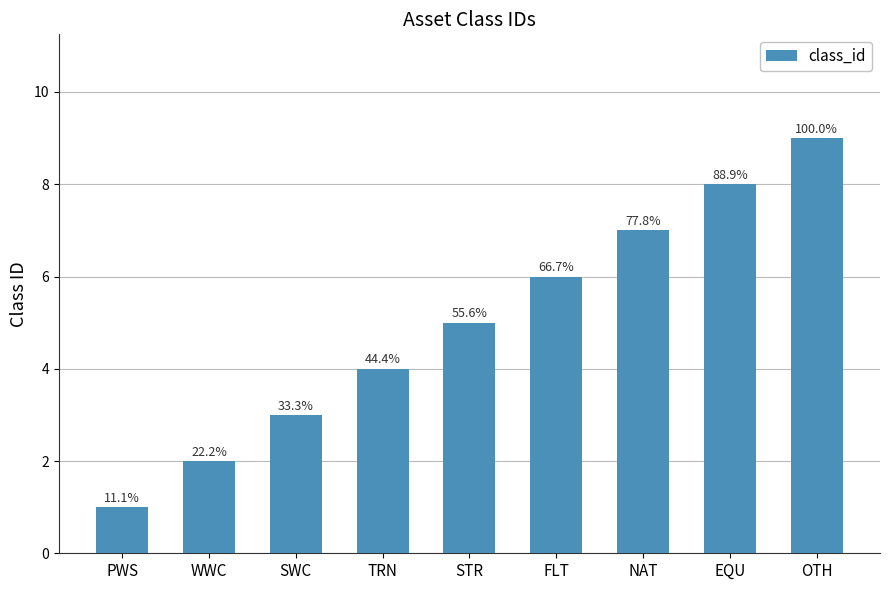

Does the chart contain any negative values?

No